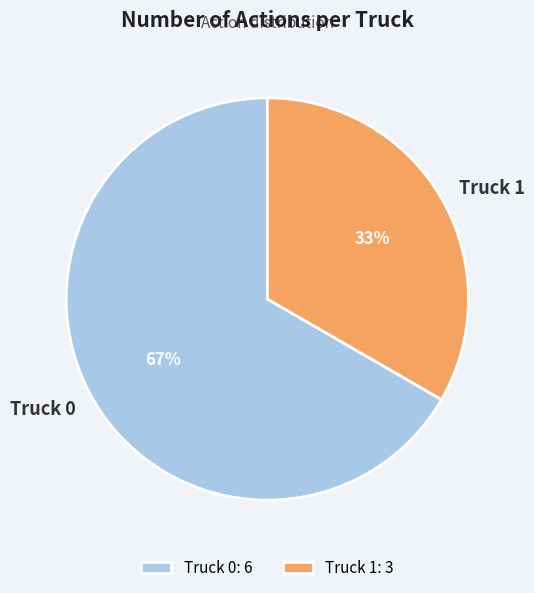

Is Truck 0 the majority of the pie?

Yes